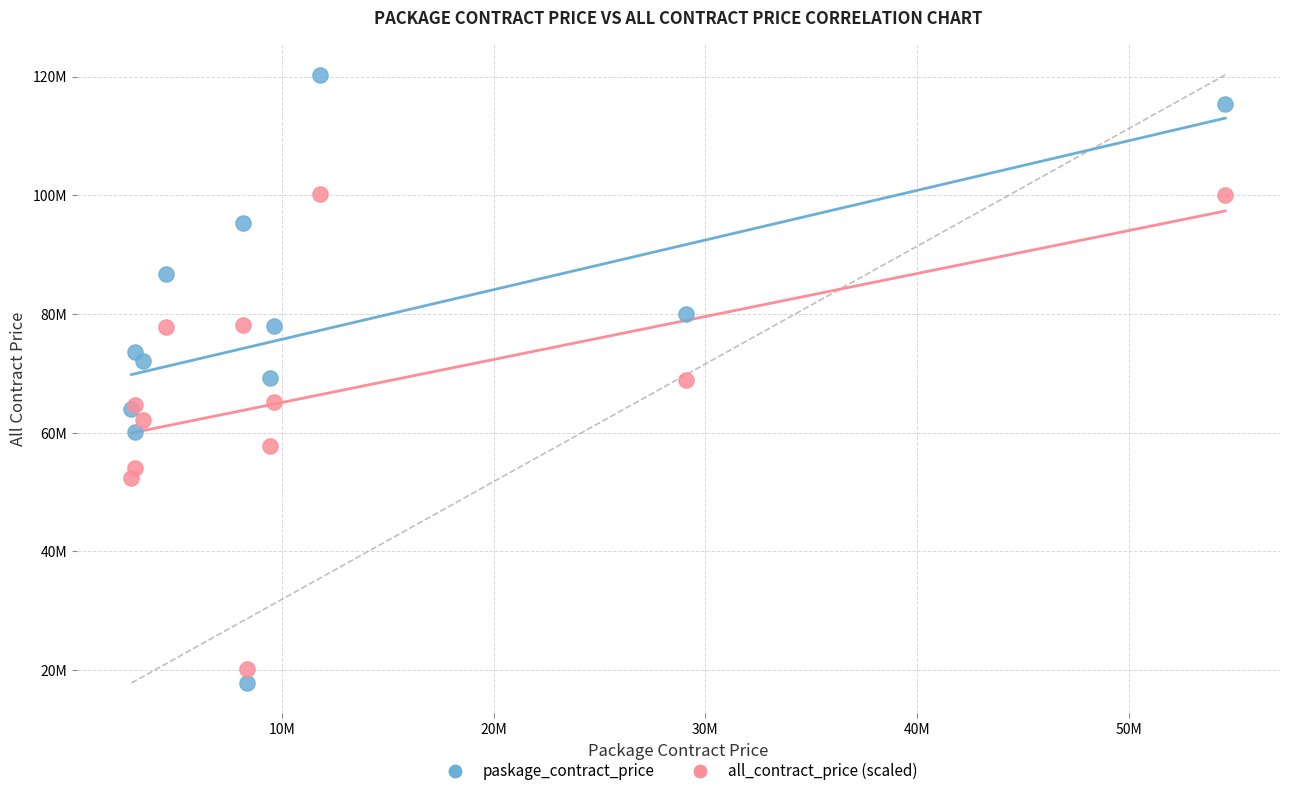

What are all the series names shown in the legend?

paskage_contract_price, all_contract_price (scaled)